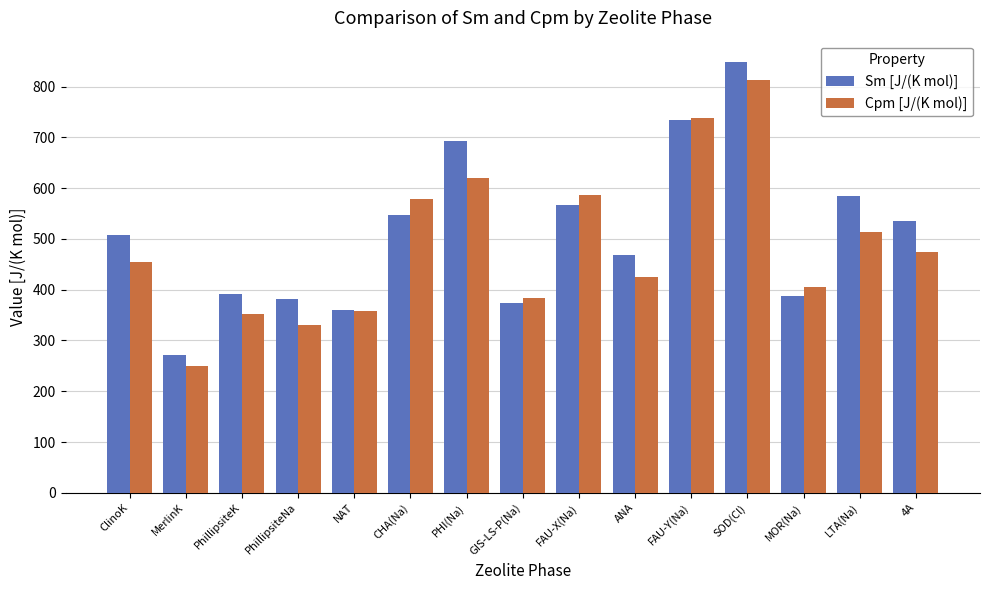

The Sm [J/(K mol)] series shows 848.0 at SOD(Cl). True or false?

True